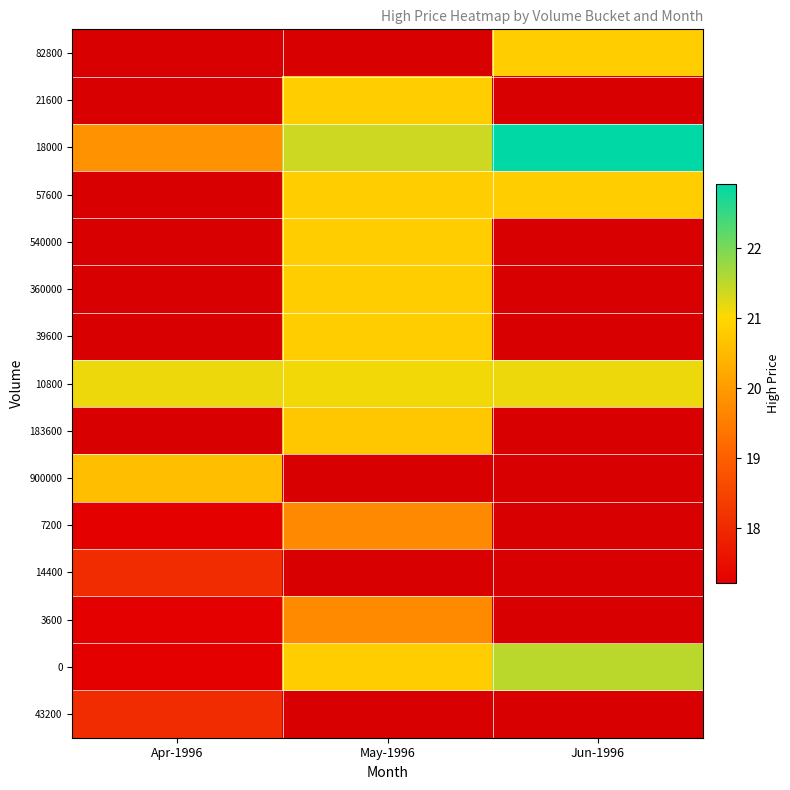

Rank the series at May-1996 from lowest to highest value.

3600, 14400, 7200, 900000, 183600, 43200, 0, 39600, 360000, 540000, 57600, 21600, 10800, 18000, 82800